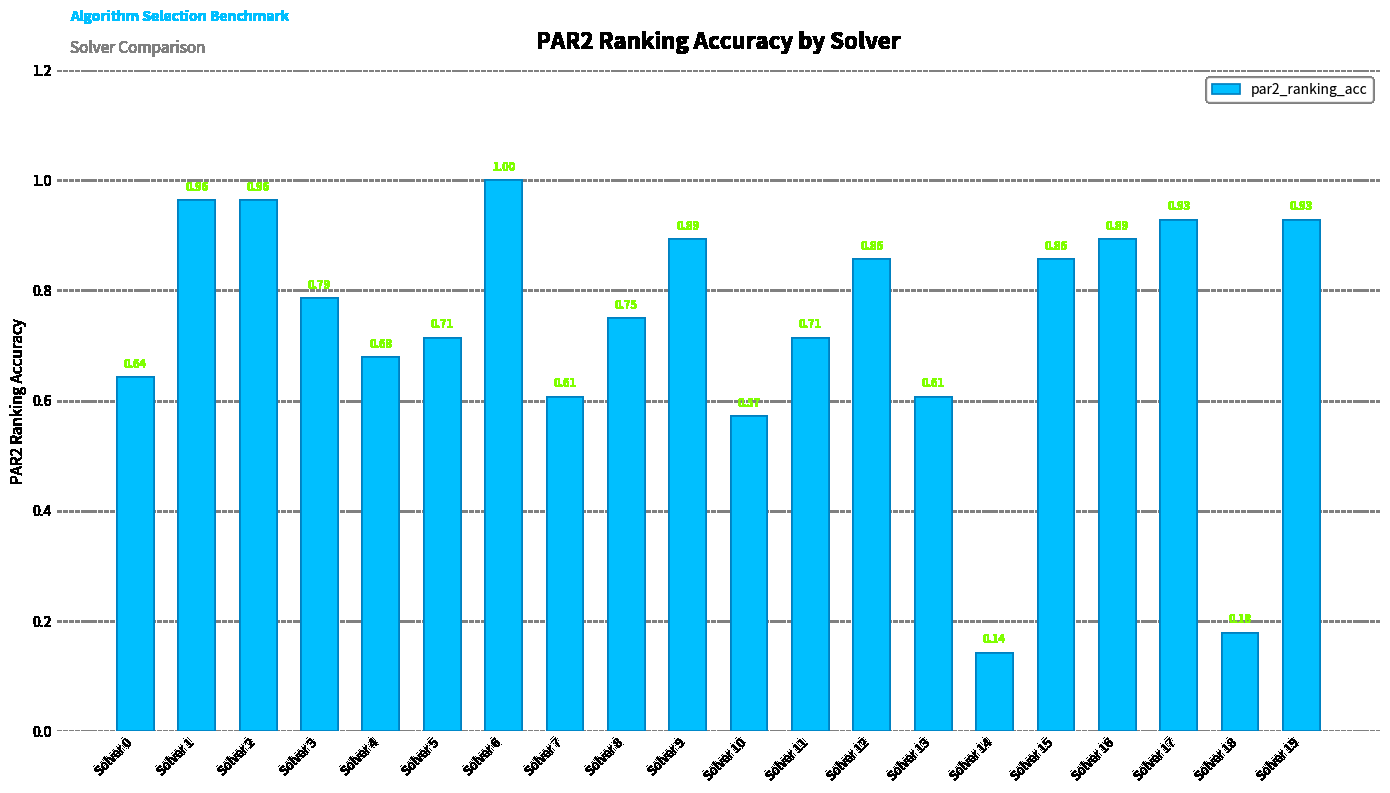

True or false: the data shows 0.2 at Solver 14.

False